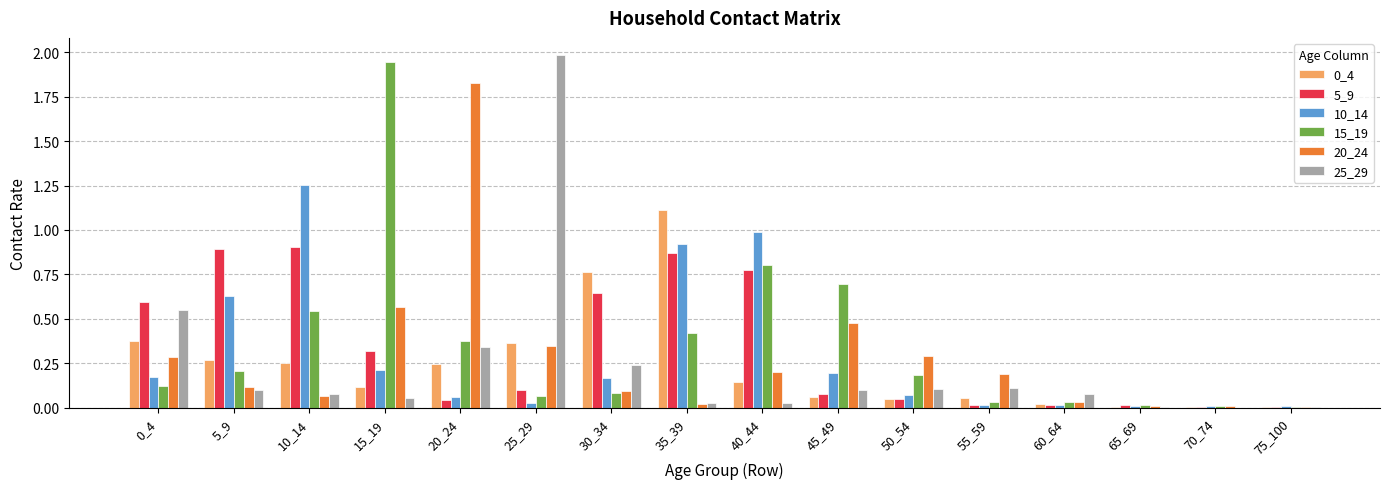

Count the number of categories in the chart.

16